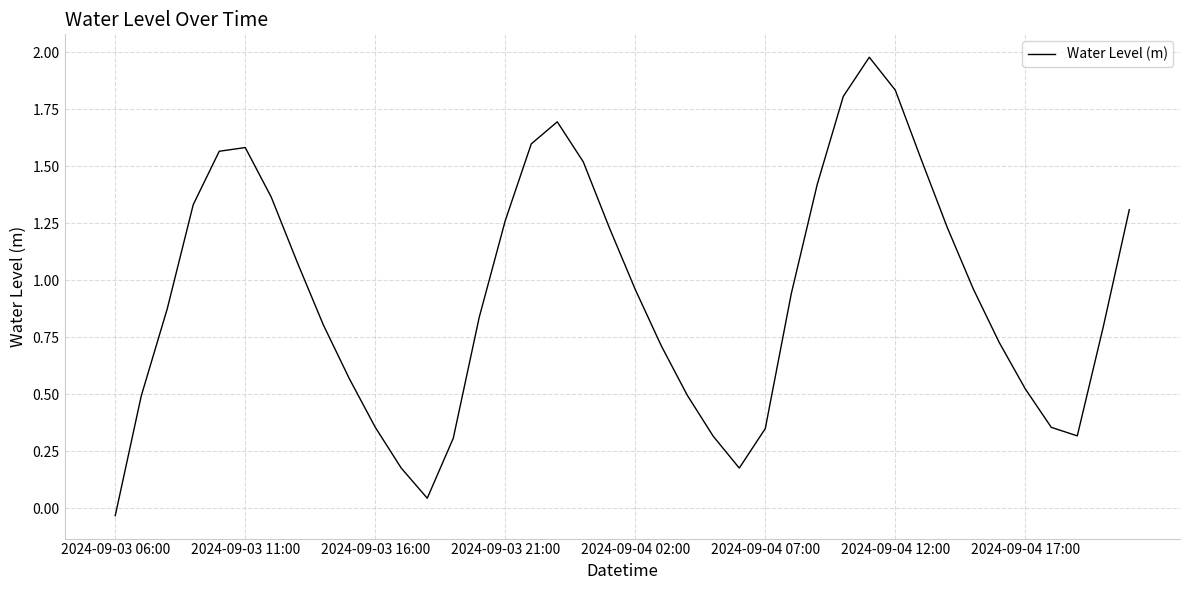

Is it true that the value at 2024-09-04 07:00 is 0.6?

False